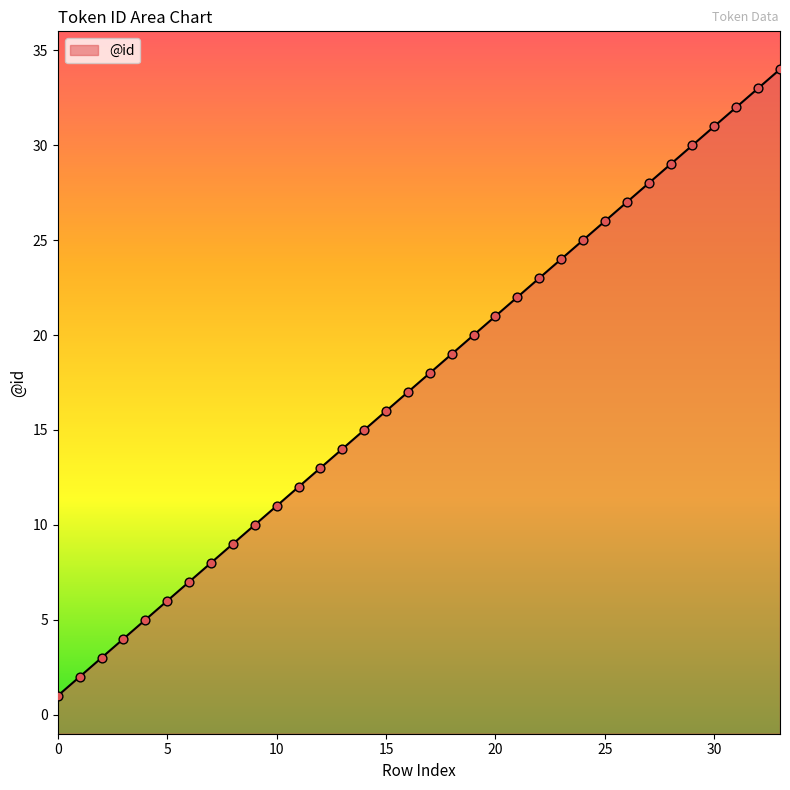

Approximately how many times larger is the value at 2 compared to 32?

0.1